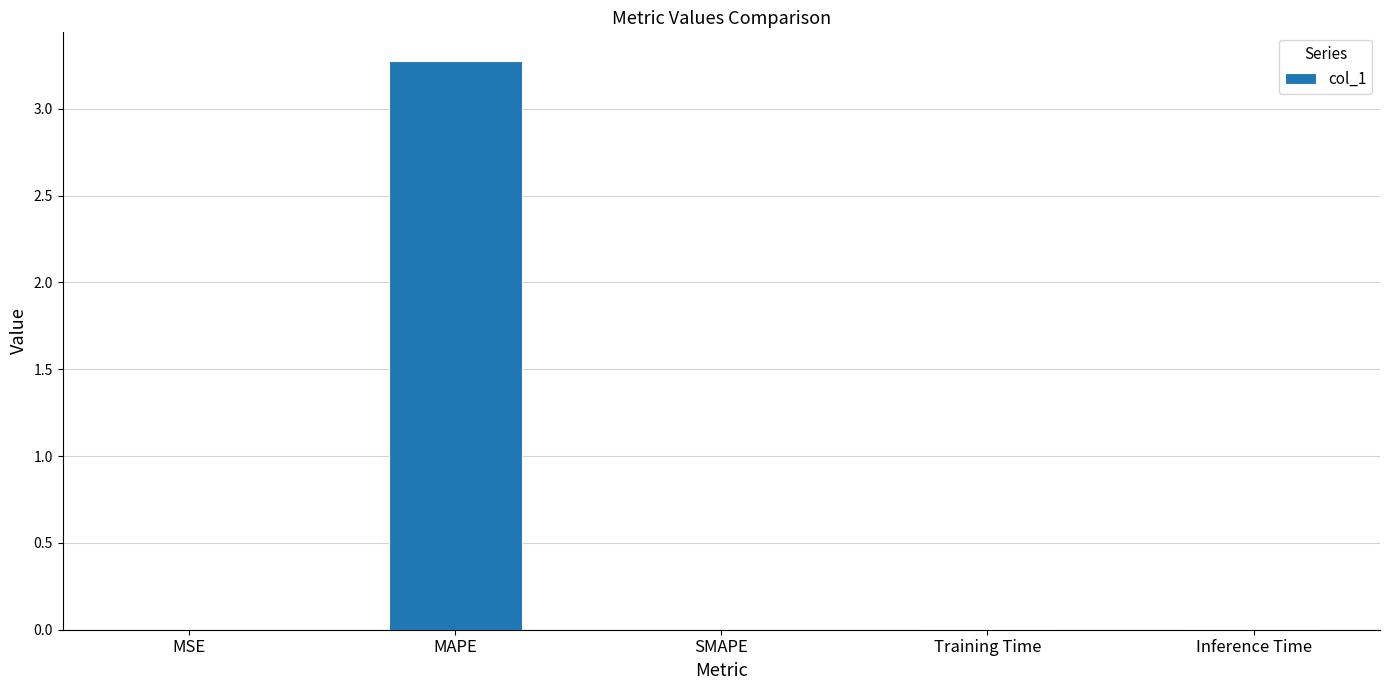

The chart shows a value of 0.0 at Inference Time. True or false?

True